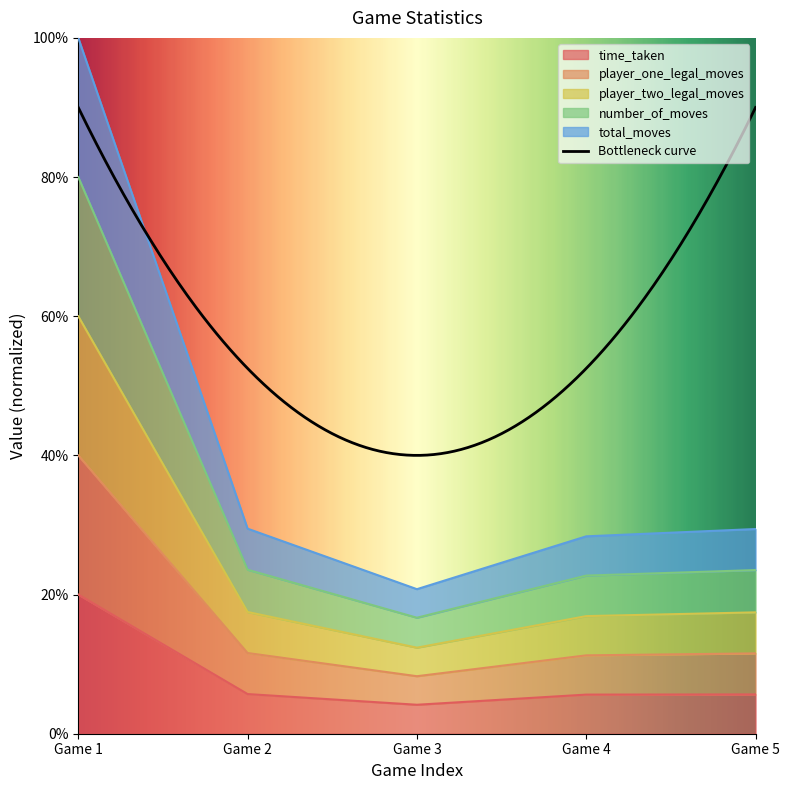

What is the highest value of the time_taken series?

20.0